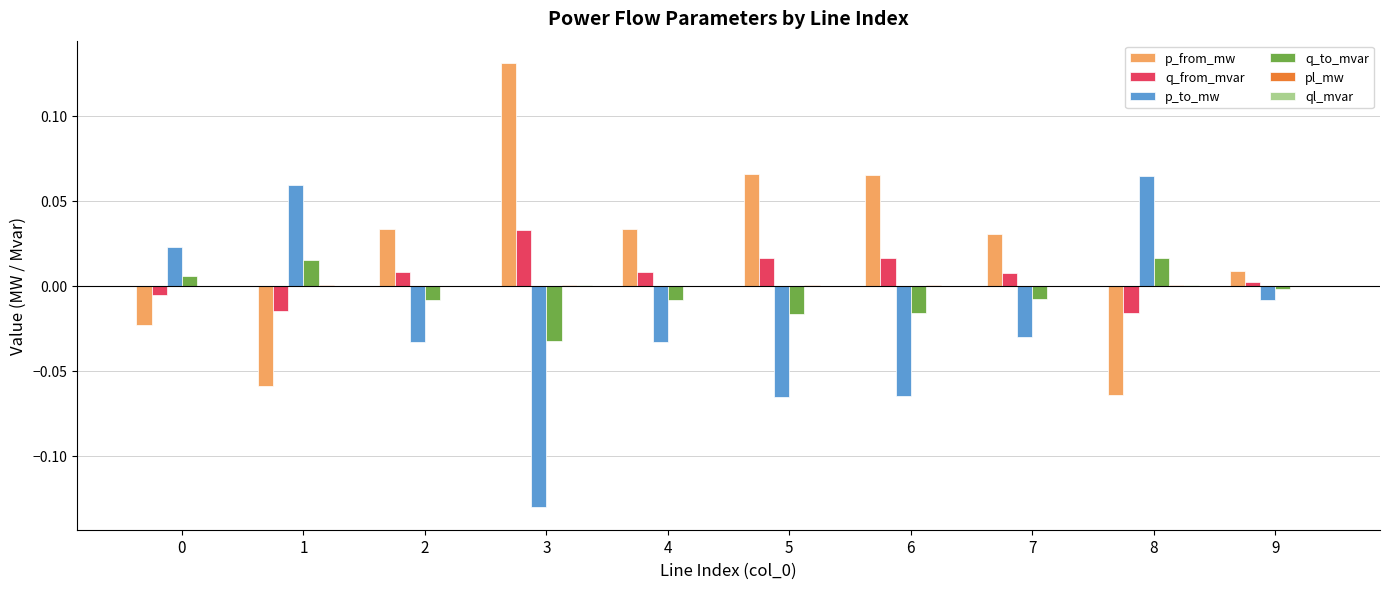

The value of q_to_mvar at 7 is -0.0. True or false?

True